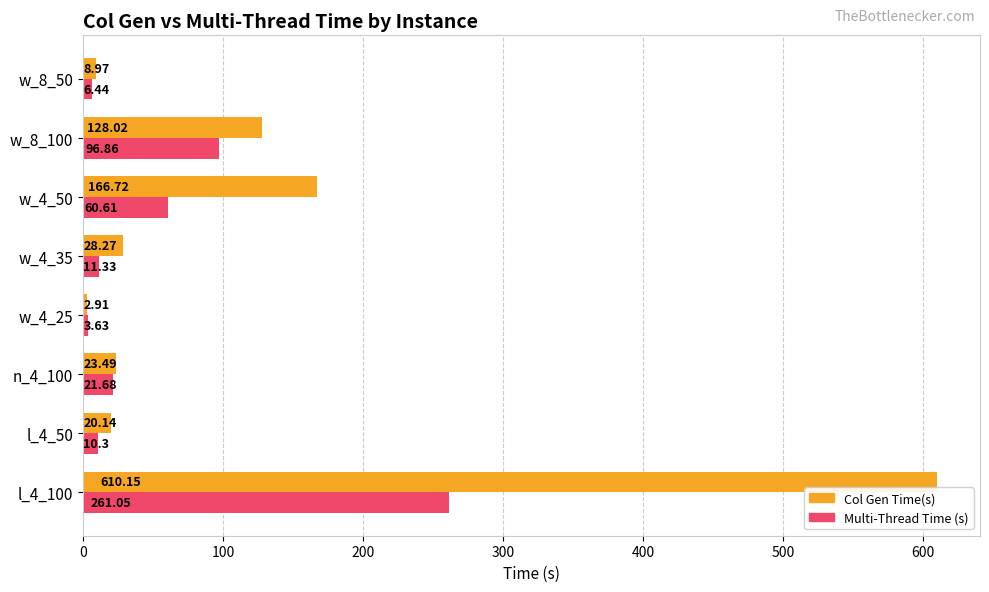

Which series changed the most between w_4_25 and w_4_35?

Col Gen Time(s)